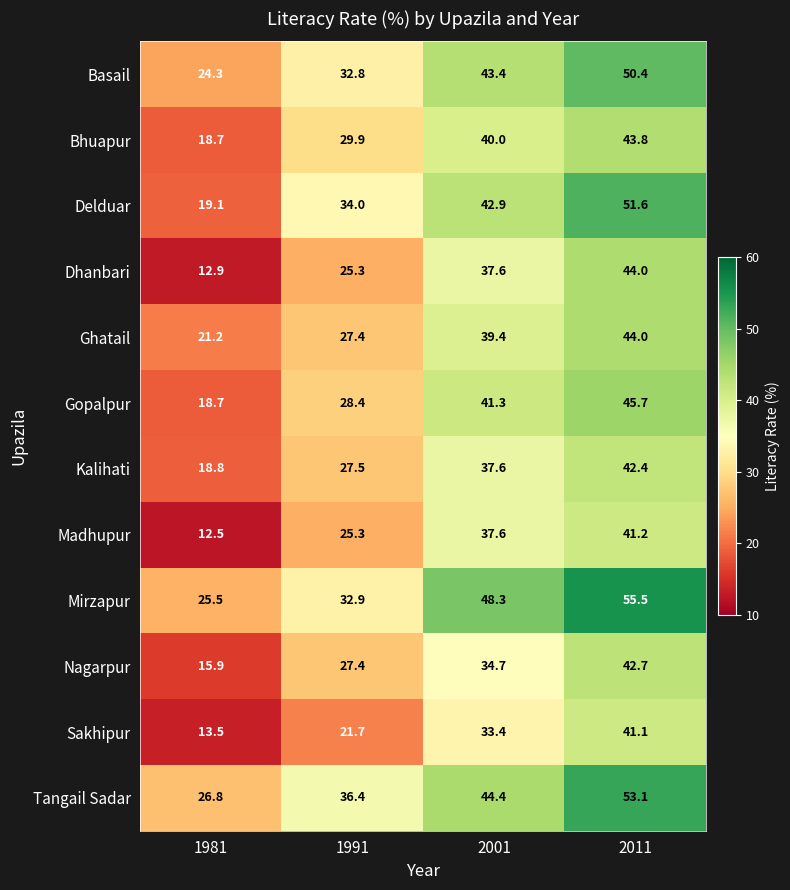

Which series has the largest range (max minus min)?

Delduar